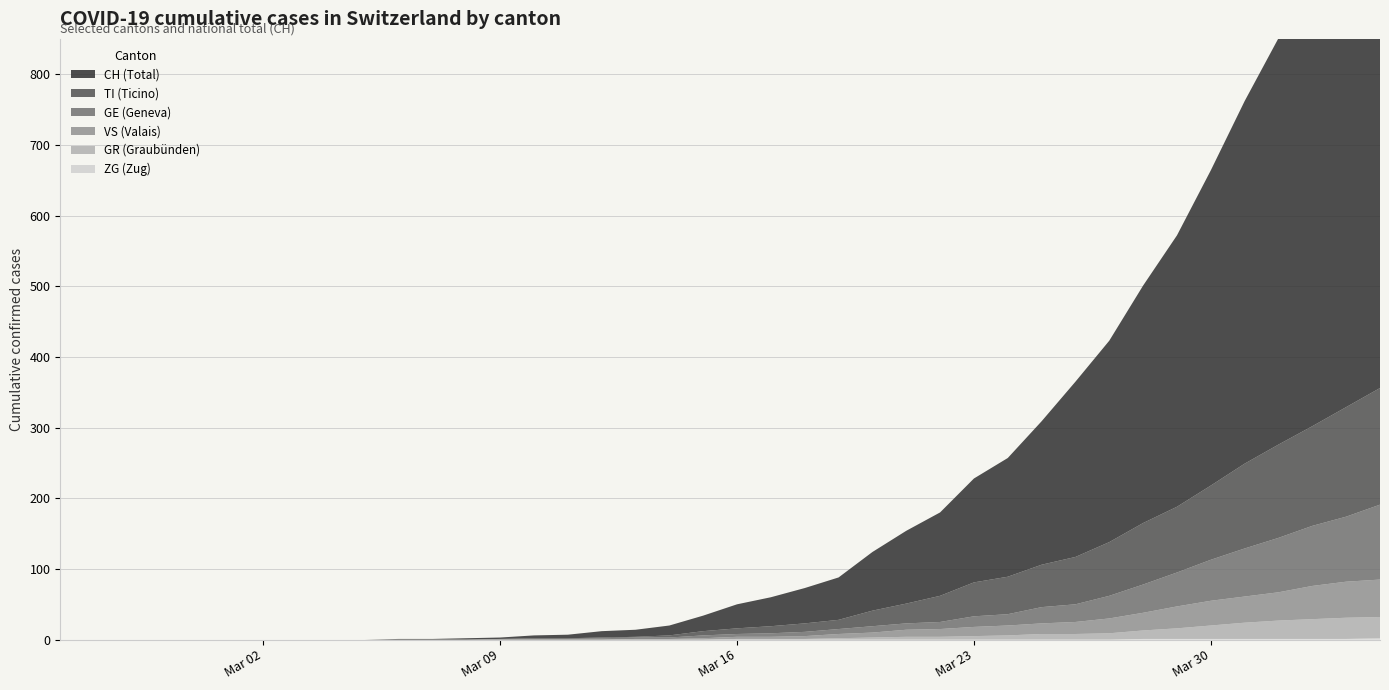

Reading left to right, extract all data points from this chart.

CH: 0=0	1=0	2=0	3=0	4=0	5=0	6=0	7=0	8=0	9=0	10=1	11=1	12=2	13=2	14=4	15=5	16=9	17=10	18=14	19=22	20=34	21=41	22=50	23=60	24=83	25=103	26=118	27=147	28=168	29=203	30=248	31=285	32=336	33=384	34=446	35=513	36=575	37=639	38=700	39=767
TI: 0=0	1=0	2=0	3=0	4=0	5=0	6=0	7=0	8=0	9=0	10=0	11=0	12=0	13=0	14=1	15=1	16=1	17=1	18=3	19=6	20=8	21=10	22=12	23=13	24=22	25=28	26=37	27=48	28=53	29=60	30=67	31=76	32=87	33=93	34=105	35=120	36=132	37=141	38=155	39=165
GR: 0=0	1=0	2=0	3=0	4=0	5=0	6=0	7=0	8=0	9=0	10=0	11=0	12=0	13=0	14=0	15=0	16=0	17=0	18=0	19=0	20=1	21=1	22=1	23=2	24=3	25=4	26=4	27=5	28=6	29=8	30=8	31=9	32=12	33=15	34=19	35=23	36=26	37=28	38=30	39=30
VS: 0=0	1=0	2=0	3=0	4=0	5=0	6=0	7=0	8=0	9=0	10=0	11=0	12=0	13=0	14=0	15=0	16=0	17=1	18=1	19=2	20=3	21=3	22=4	23=6	24=7	25=10	26=11	27=13	28=14	29=15	30=17	31=21	32=25	33=31	34=35	35=37	36=40	37=47	38=51	39=53
ZG: 0=0	1=0	2=0	3=0	4=0	5=0	6=0	7=0	8=0	9=0	10=0	11=0	12=0	13=0	14=0	15=0	16=0	17=0	18=0	19=0	20=0	21=0	22=0	23=0	24=0	25=0	26=0	27=0	28=0	29=0	30=0	31=0	32=1	33=1	34=1	35=1	36=1	37=1	38=1	39=2
GE: 0=0	1=0	2=0	3=0	4=0	5=0	6=0	7=0	8=0	9=0	10=0	11=0	12=0	13=1	14=1	15=1	16=2	17=2	18=2	19=4	20=4	21=5	22=6	23=7	24=9	25=9	26=10	27=15	28=16	29=23	30=25	31=32	32=40	33=48	34=58	35=68	36=77	37=85	38=92	39=106